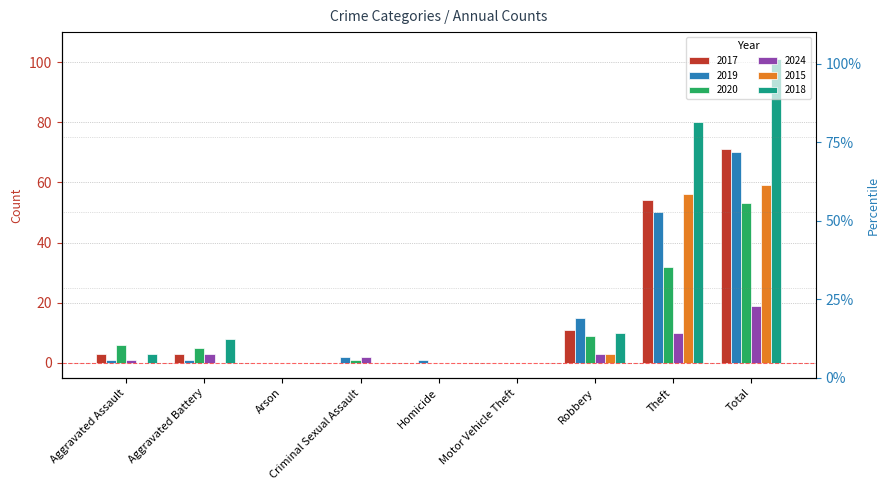

Which category has the highest value in the 2024 series?

Total